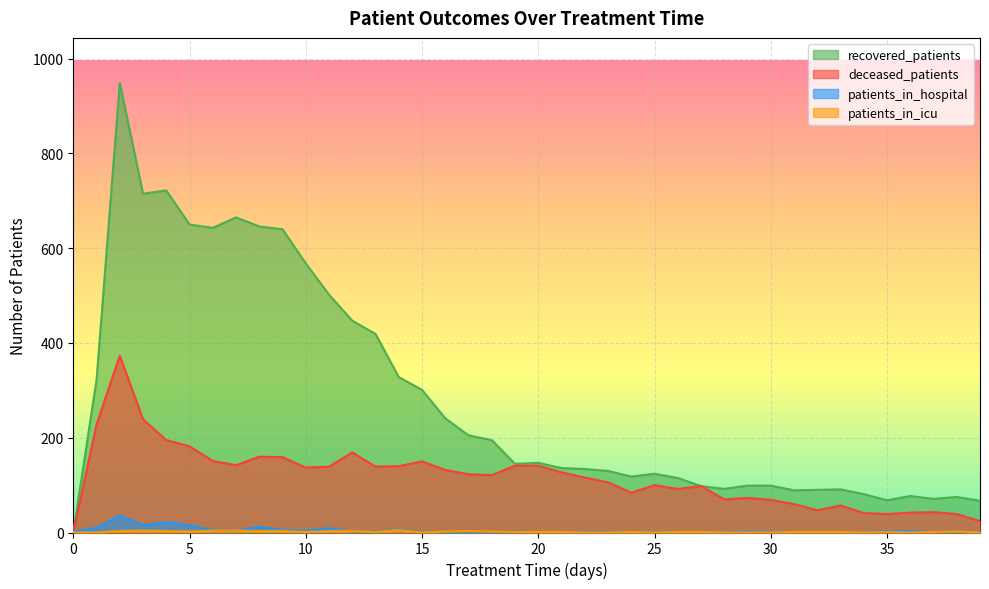

Where is patients_in_icu nearest to the value 2?

5